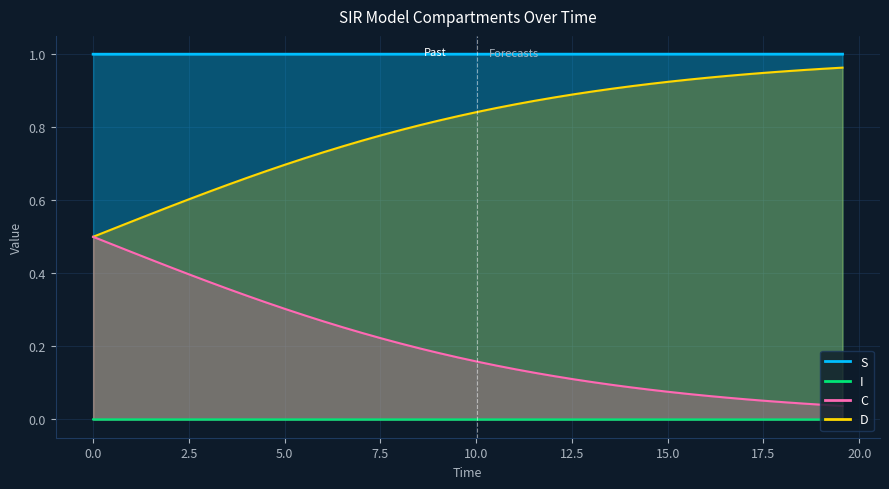

How many series are shown in this chart?

4